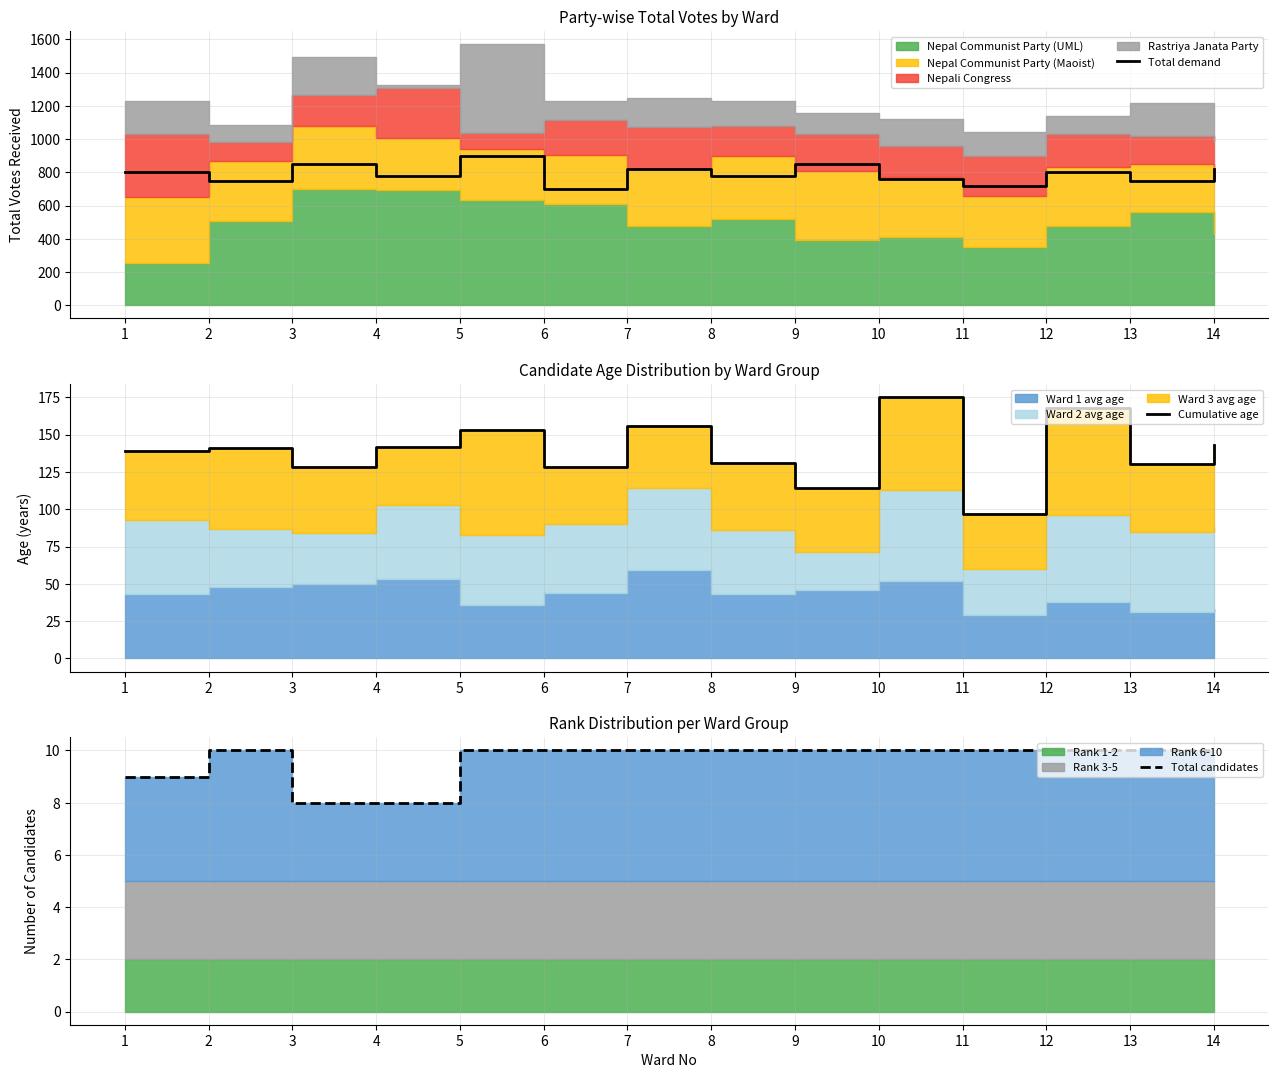

What is the maximum value for Total candidates?

10